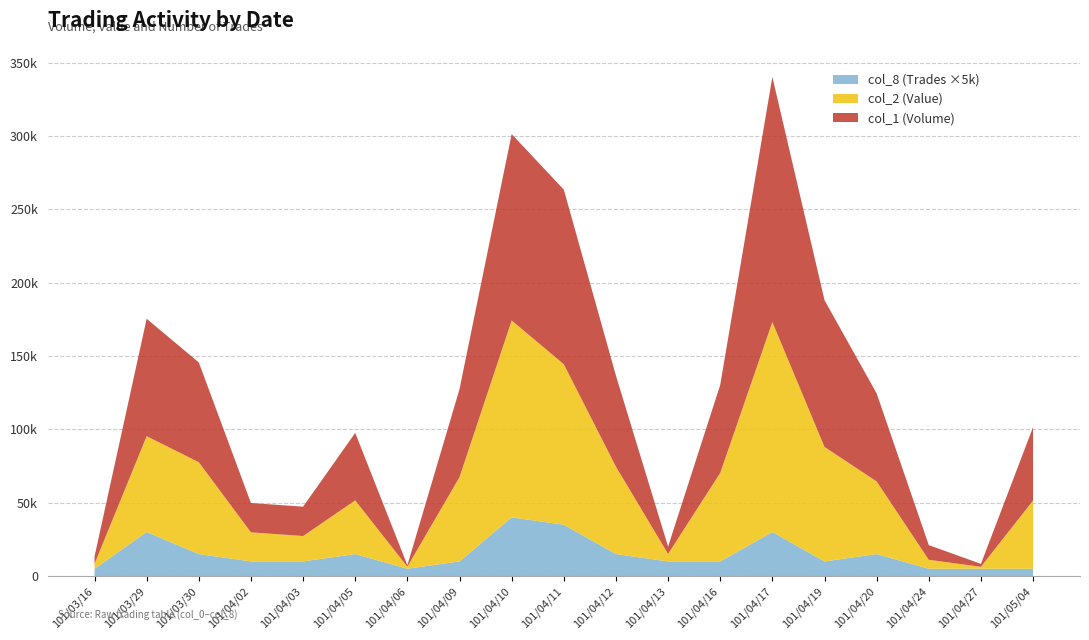

Reading left to right, list all the values displayed in this chart.

col_1 (Volume): 101/03/16=5000	101/03/29=80000	101/03/30=68000	101/04/02=20000	101/04/03=20000	101/04/05=46000	101/04/06=1000	101/04/09=60000	101/04/10=127000	101/04/11=119000	101/04/12=62000	101/04/13=5000	101/04/16=60000	101/04/17=167000	101/04/19=100000	101/04/20=60000	101/04/24=10000	101/04/27=2000	101/05/04=50000
col_2 (Value): 101/03/16=3350	101/03/29=65350	101/03/30=62600	101/04/02=19800	101/04/03=17300	101/04/05=36600	101/04/06=1380	101/04/09=57400	101/04/10=134200	101/04/11=109380	101/04/12=59580	101/04/13=5100	101/04/16=60300	101/04/17=143150	101/04/19=78000	101/04/20=49500	101/04/24=6100	101/04/27=1320	101/05/04=46500
col_8 (Trades): 101/03/16=1	101/03/29=6	101/03/30=3	101/04/02=2	101/04/03=2	101/04/05=3	101/04/06=1	101/04/09=2	101/04/10=8	101/04/11=7	101/04/12=3	101/04/13=2	101/04/16=2	101/04/17=6	101/04/19=2	101/04/20=3	101/04/24=1	101/04/27=1	101/05/04=1